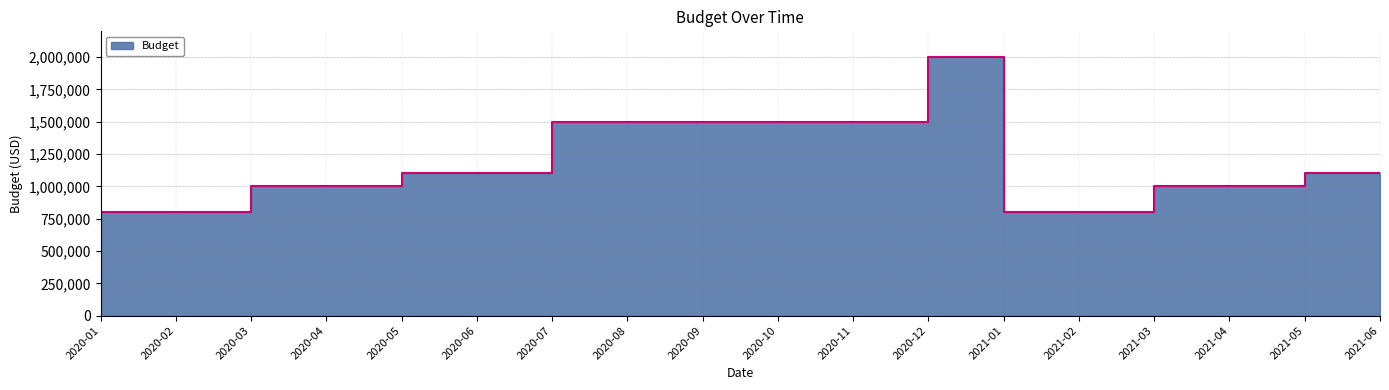

What is the sum of all values?

21100000